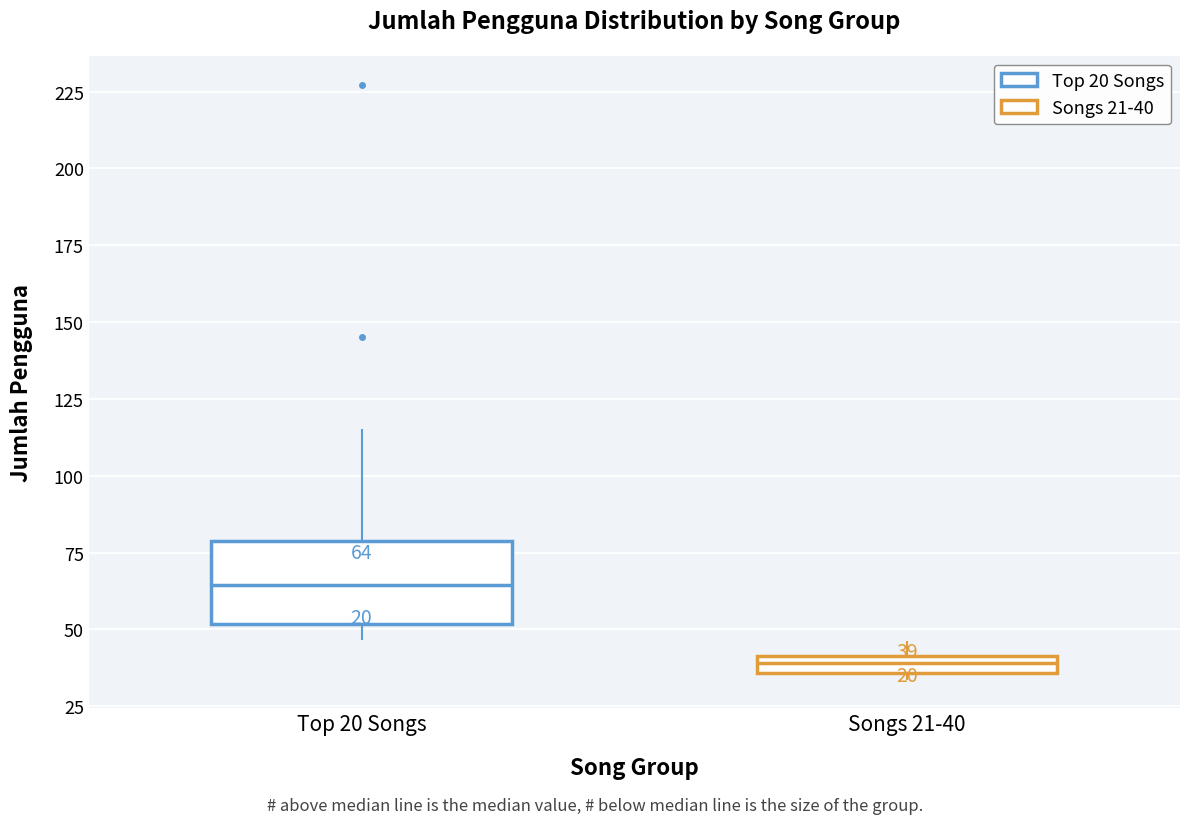

Which box is the tallest, from its lower edge to its upper edge?

Top 20 Songs